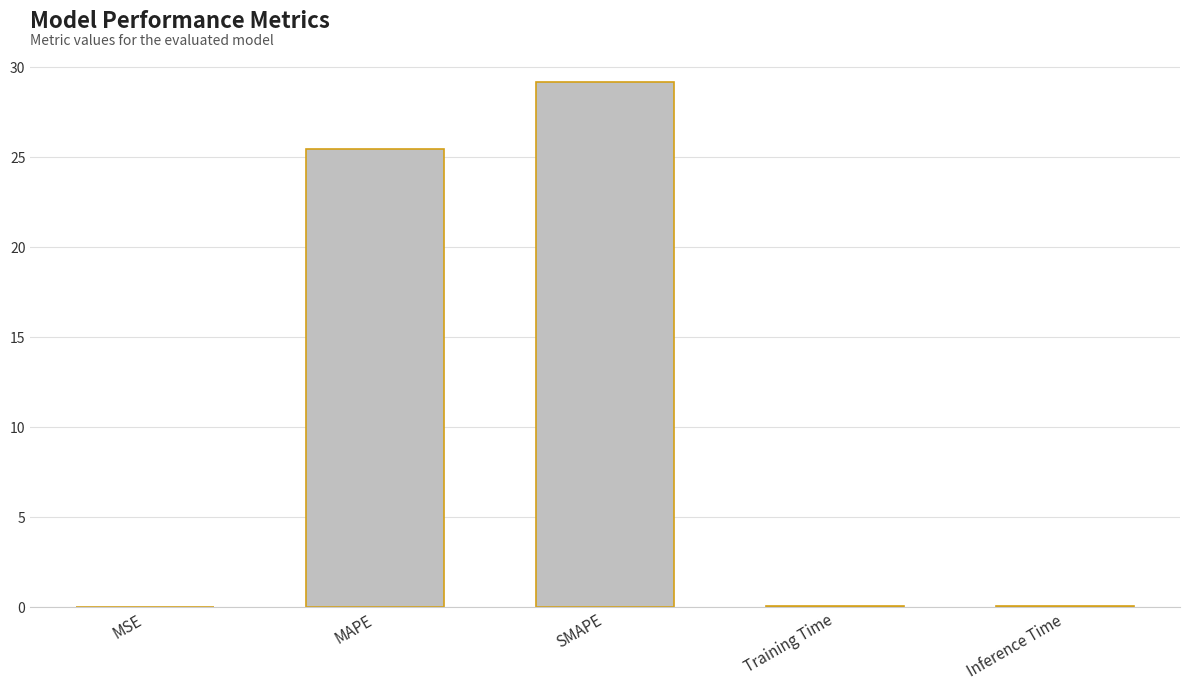

How many series are shown in this chart?

1